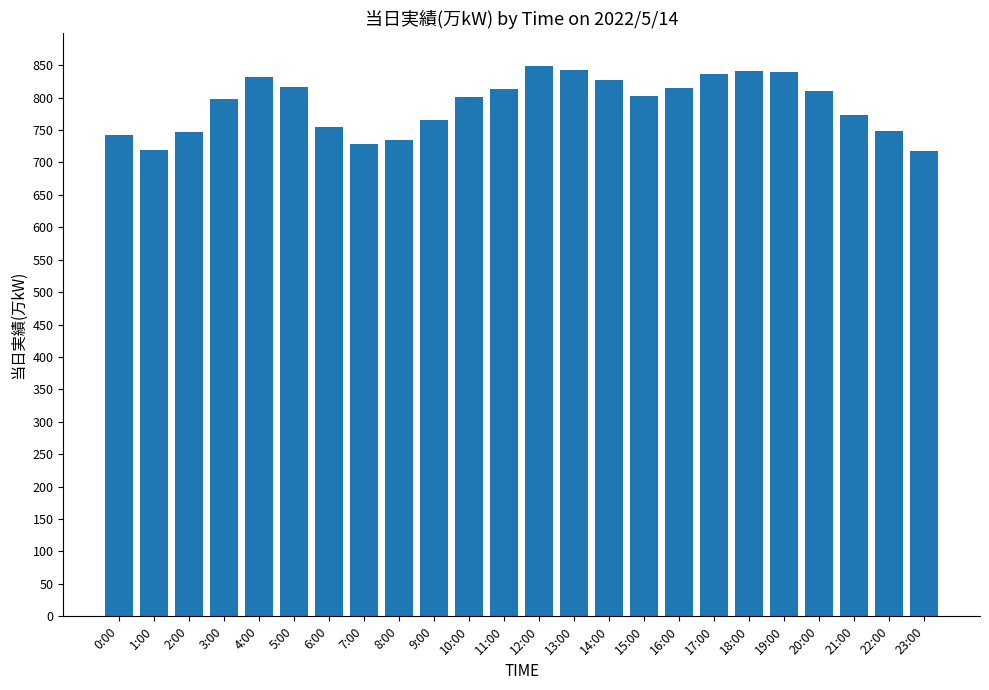

What is the sum of all values?

18955